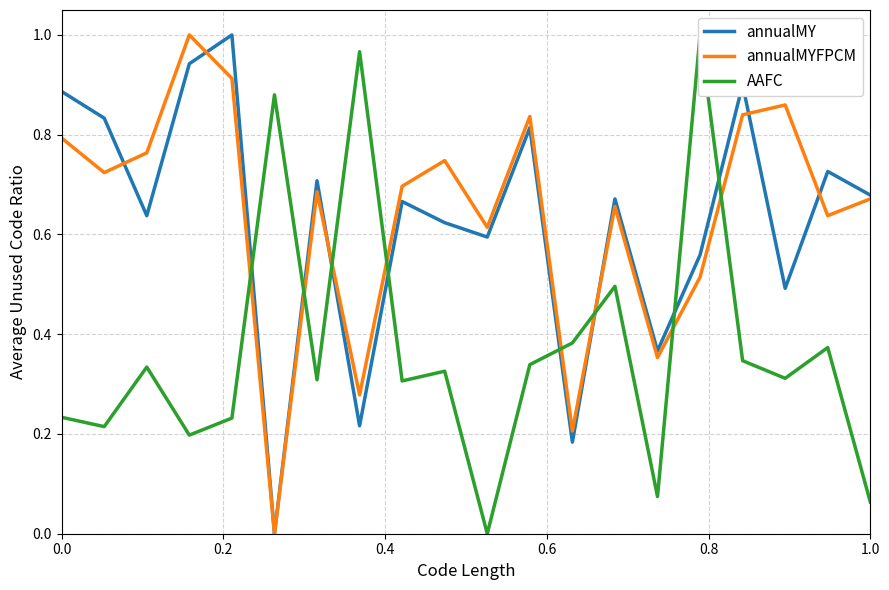

Reading left to right, list all the values displayed in this chart.

annualMY: 0.9	0.8	0.6	0.9	1.0	0.0	0.7	0.2	0.7	0.6	0.6	0.8	0.2	0.7	0.4	0.6	0.9	0.5	0.7	0.7
annualMYFPCM: 0.8	0.7	0.8	1.0	0.9	0.0	0.7	0.3	0.7	0.7	0.6	0.8	0.2	0.7	0.4	0.5	0.8	0.9	0.6	0.7
AAFC: 0.2	0.2	0.3	0.2	0.2	0.9	0.3	1.0	0.3	0.3	0.0	0.3	0.4	0.5	0.1	1.0	0.3	0.3	0.4	0.1